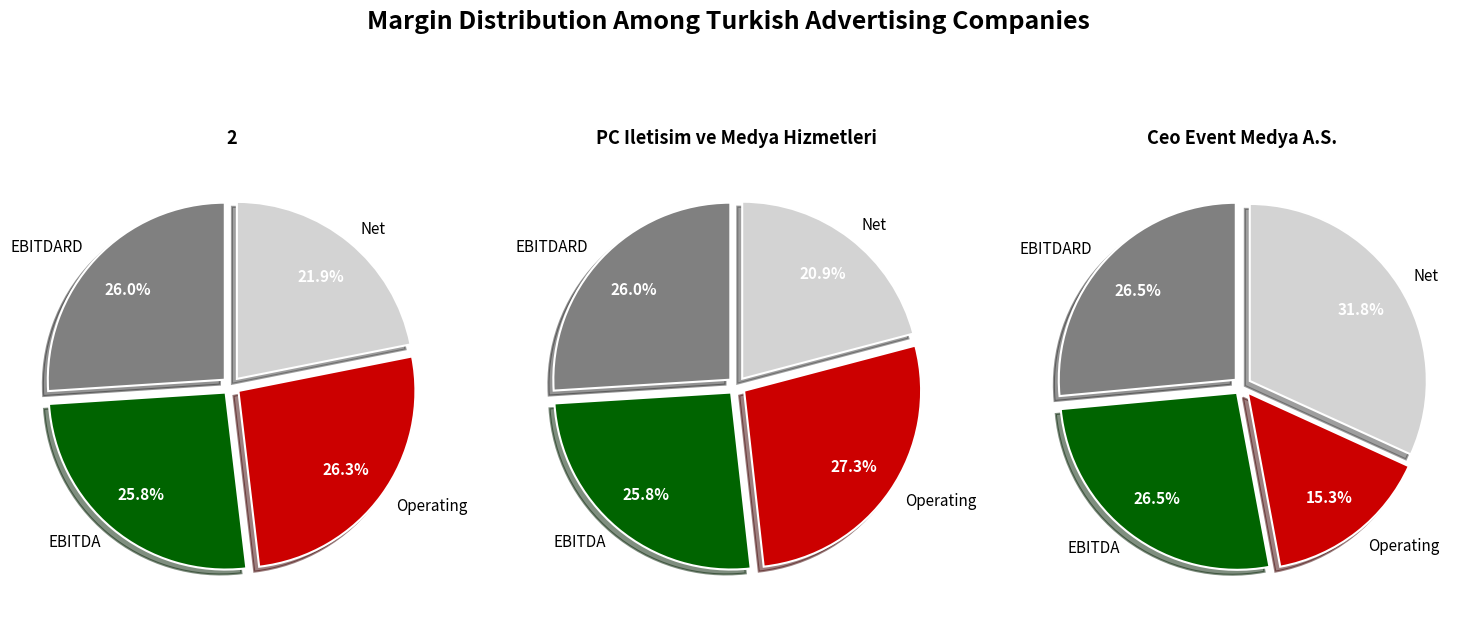

Rank the series at ebitdard_margin from lowest to highest value.

net_margin, ebitda_margin, ebitdard_margin, operating_margin